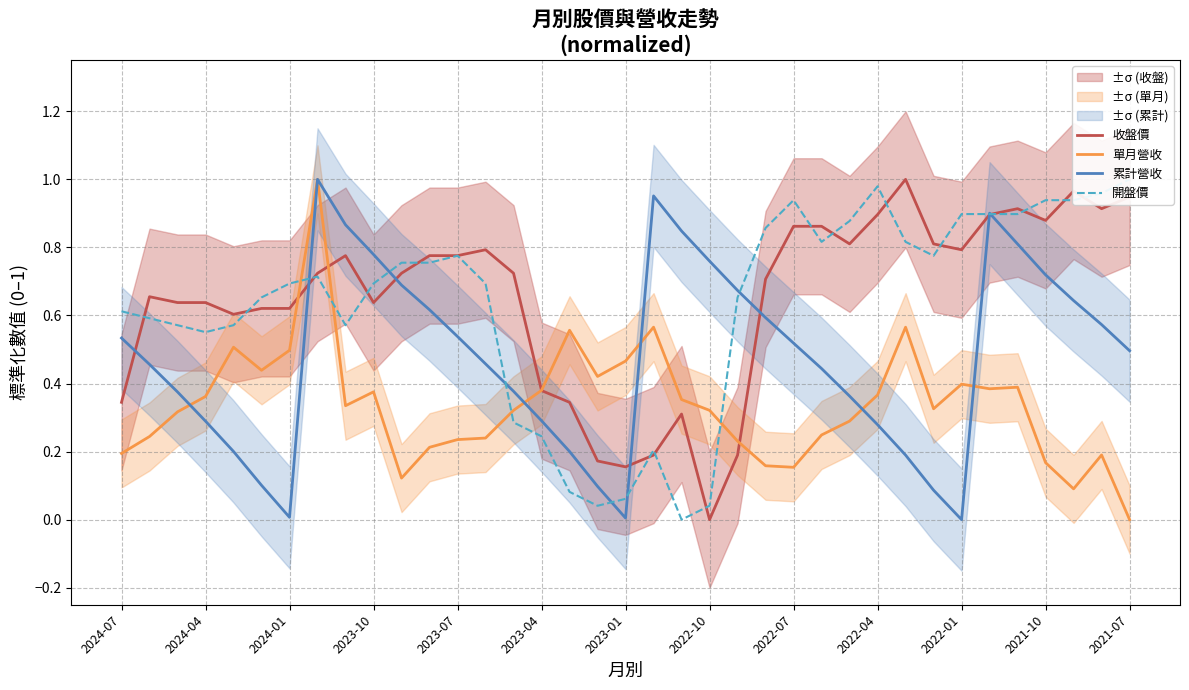

What position from the left is 2021-10?

12